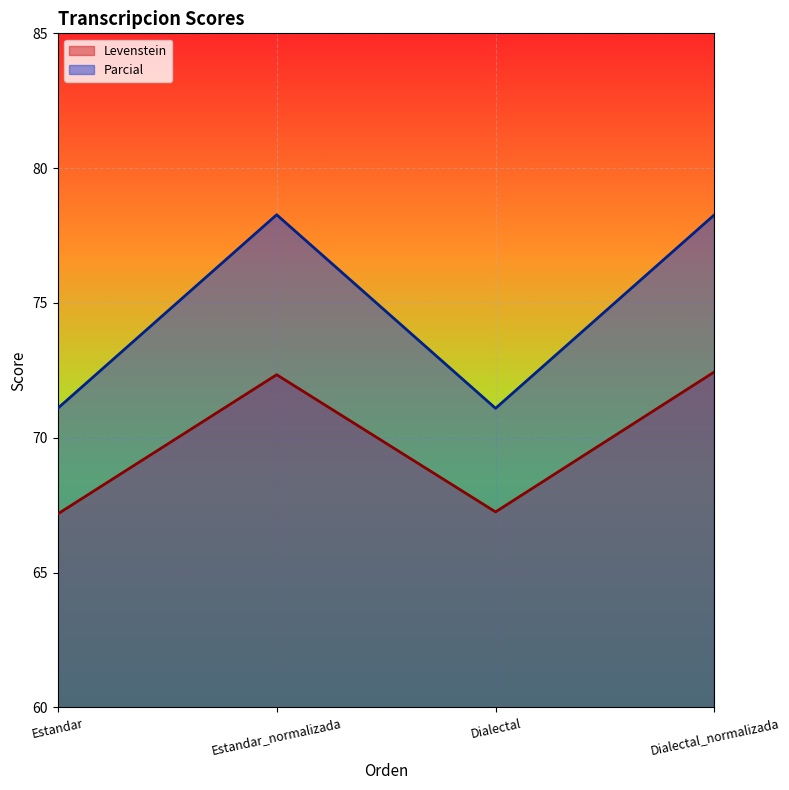

True or false: Levenstein has a value of 29.2 at Dialectal_normalizada.

False